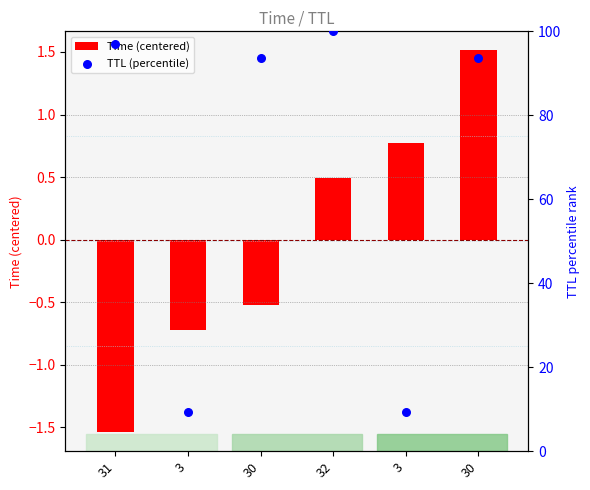

Which series has the largest total across all categories?

TTL (percentile)